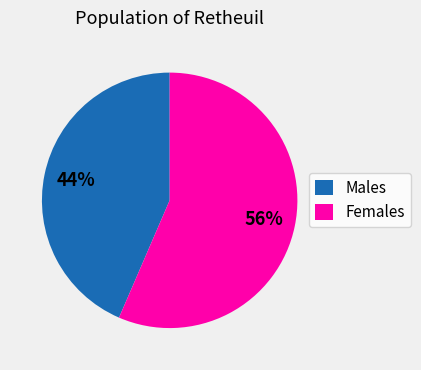

The Females slice represents 56% of the pie. True or false?

True